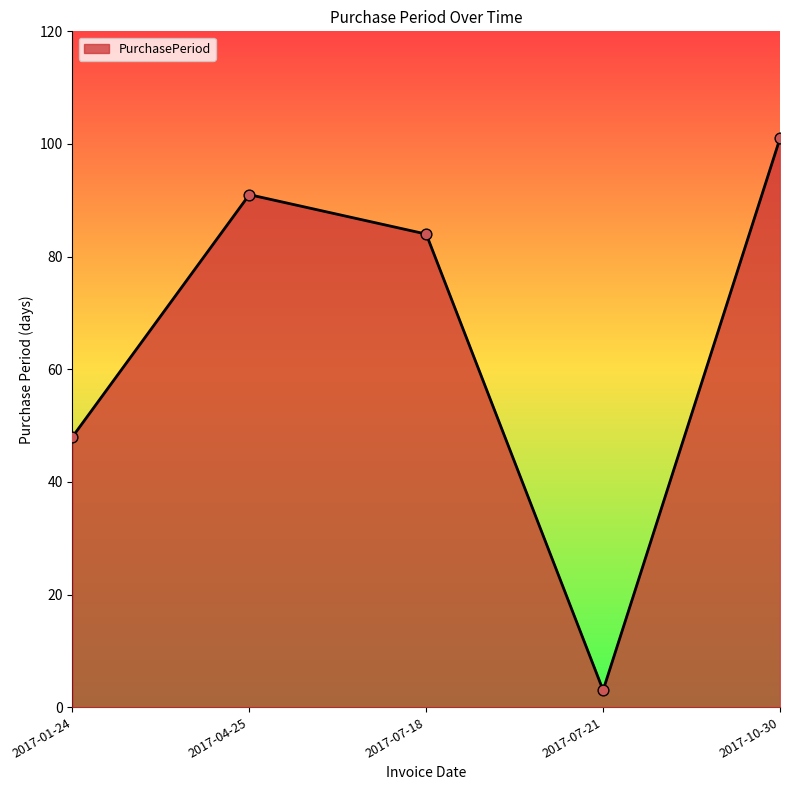

Approximately how many times larger is the value at 2017-10-30 compared to 2017-07-18?

1.2